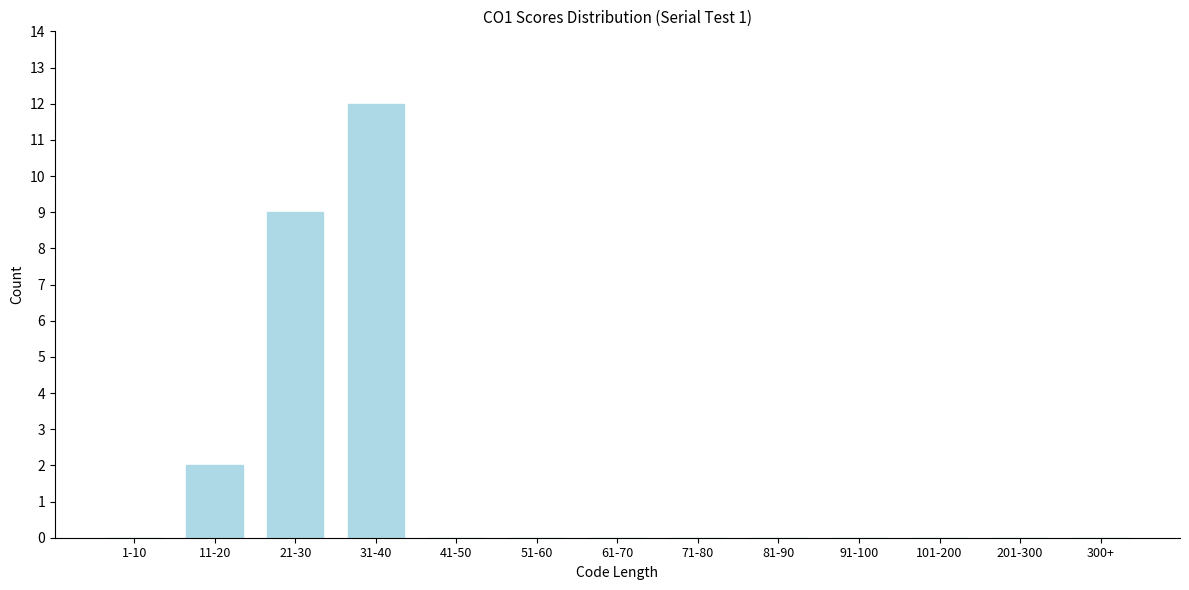

Reading right to left, extract all data points from this chart.

300+=0	201-300=0	101-200=0	91-100=0	81-90=0	71-80=0	61-70=0	51-60=0	41-50=0	31-40=12	21-30=9	11-20=2	1-10=0